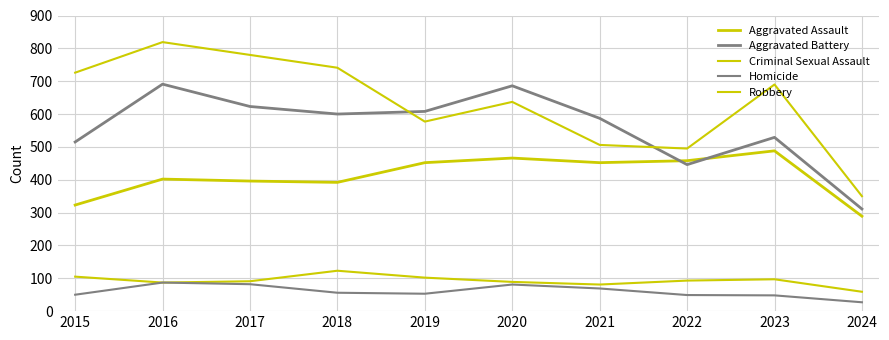

Reading left to right, what are all the values shown in this chart?

Aggravated Assault: 2015=323	2016=402	2017=396	2018=392	2019=452	2020=466	2021=452	2022=458	2023=488	2024=289
Aggravated Battery: 2015=515	2016=691	2017=623	2018=600	2019=608	2020=686	2021=587	2022=446	2023=529	2024=311
Criminal Sexual Assault: 2015=105	2016=87	2017=91	2018=123	2019=102	2020=89	2021=81	2022=93	2023=97	2024=59
Homicide: 2015=50	2016=87	2017=82	2018=56	2019=53	2020=81	2021=69	2022=49	2023=48	2024=27
Robbery: 2015=726	2016=819	2017=780	2018=741	2019=577	2020=637	2021=506	2022=495	2023=690	2024=350